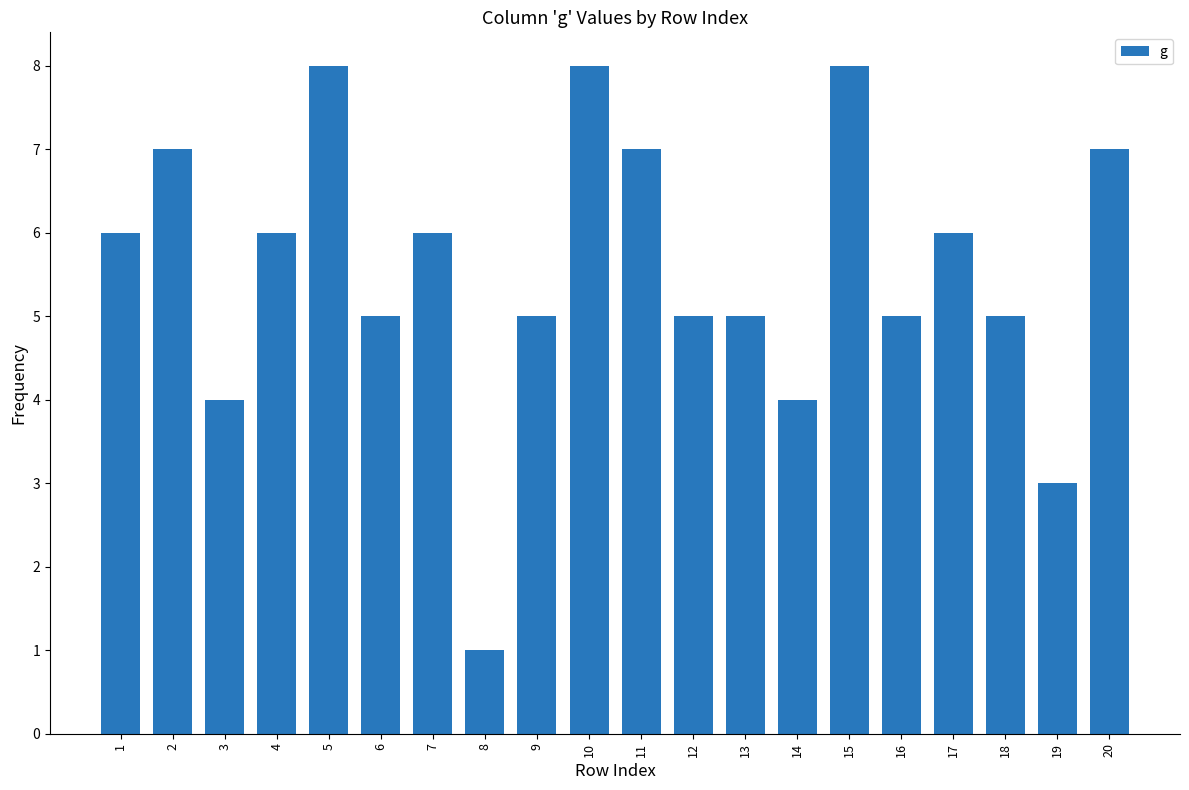

How many series are shown in this chart?

1